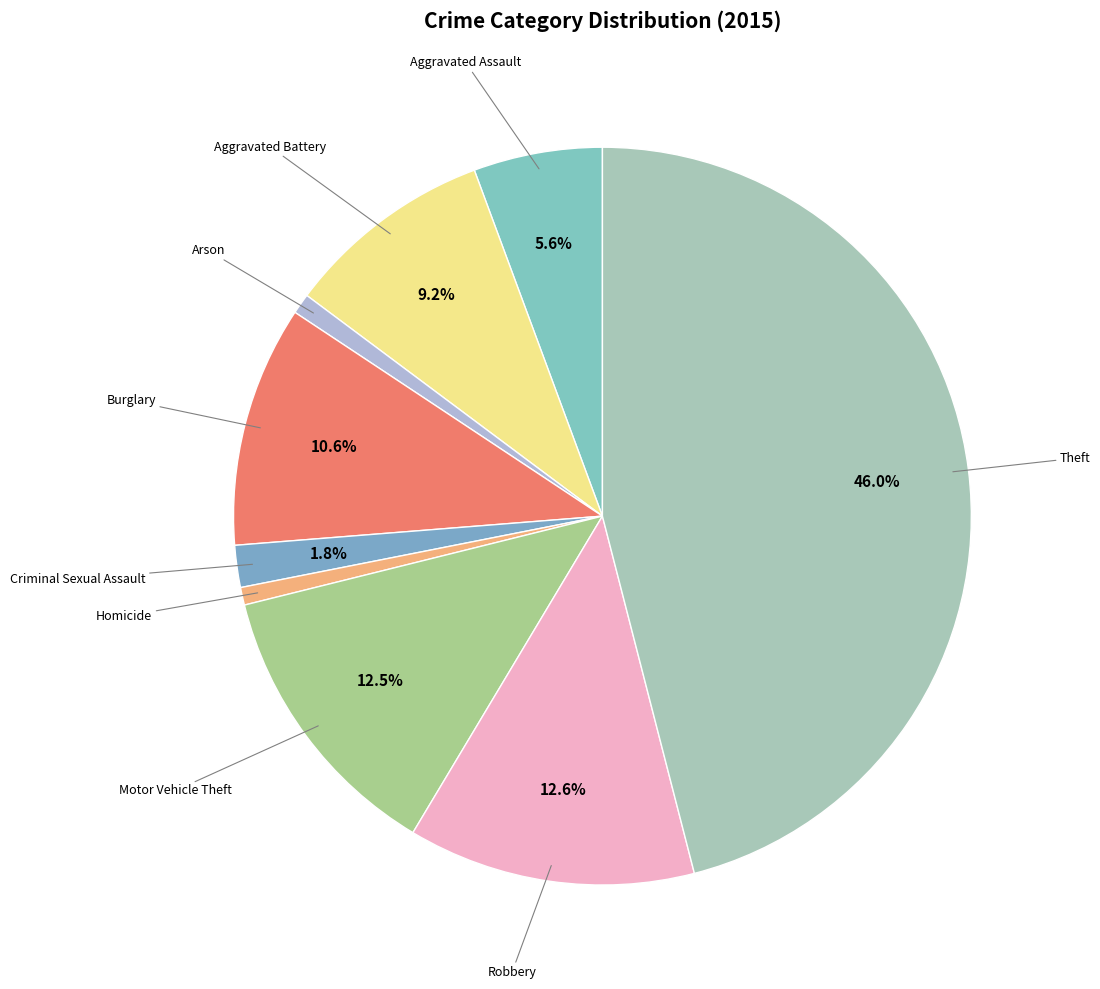

Rank the categories by value from highest to lowest.

Theft, Robbery, Motor Vehicle Theft, Burglary, Aggravated Battery, Aggravated Assault, Criminal Sexual Assault, Arson, Homicide